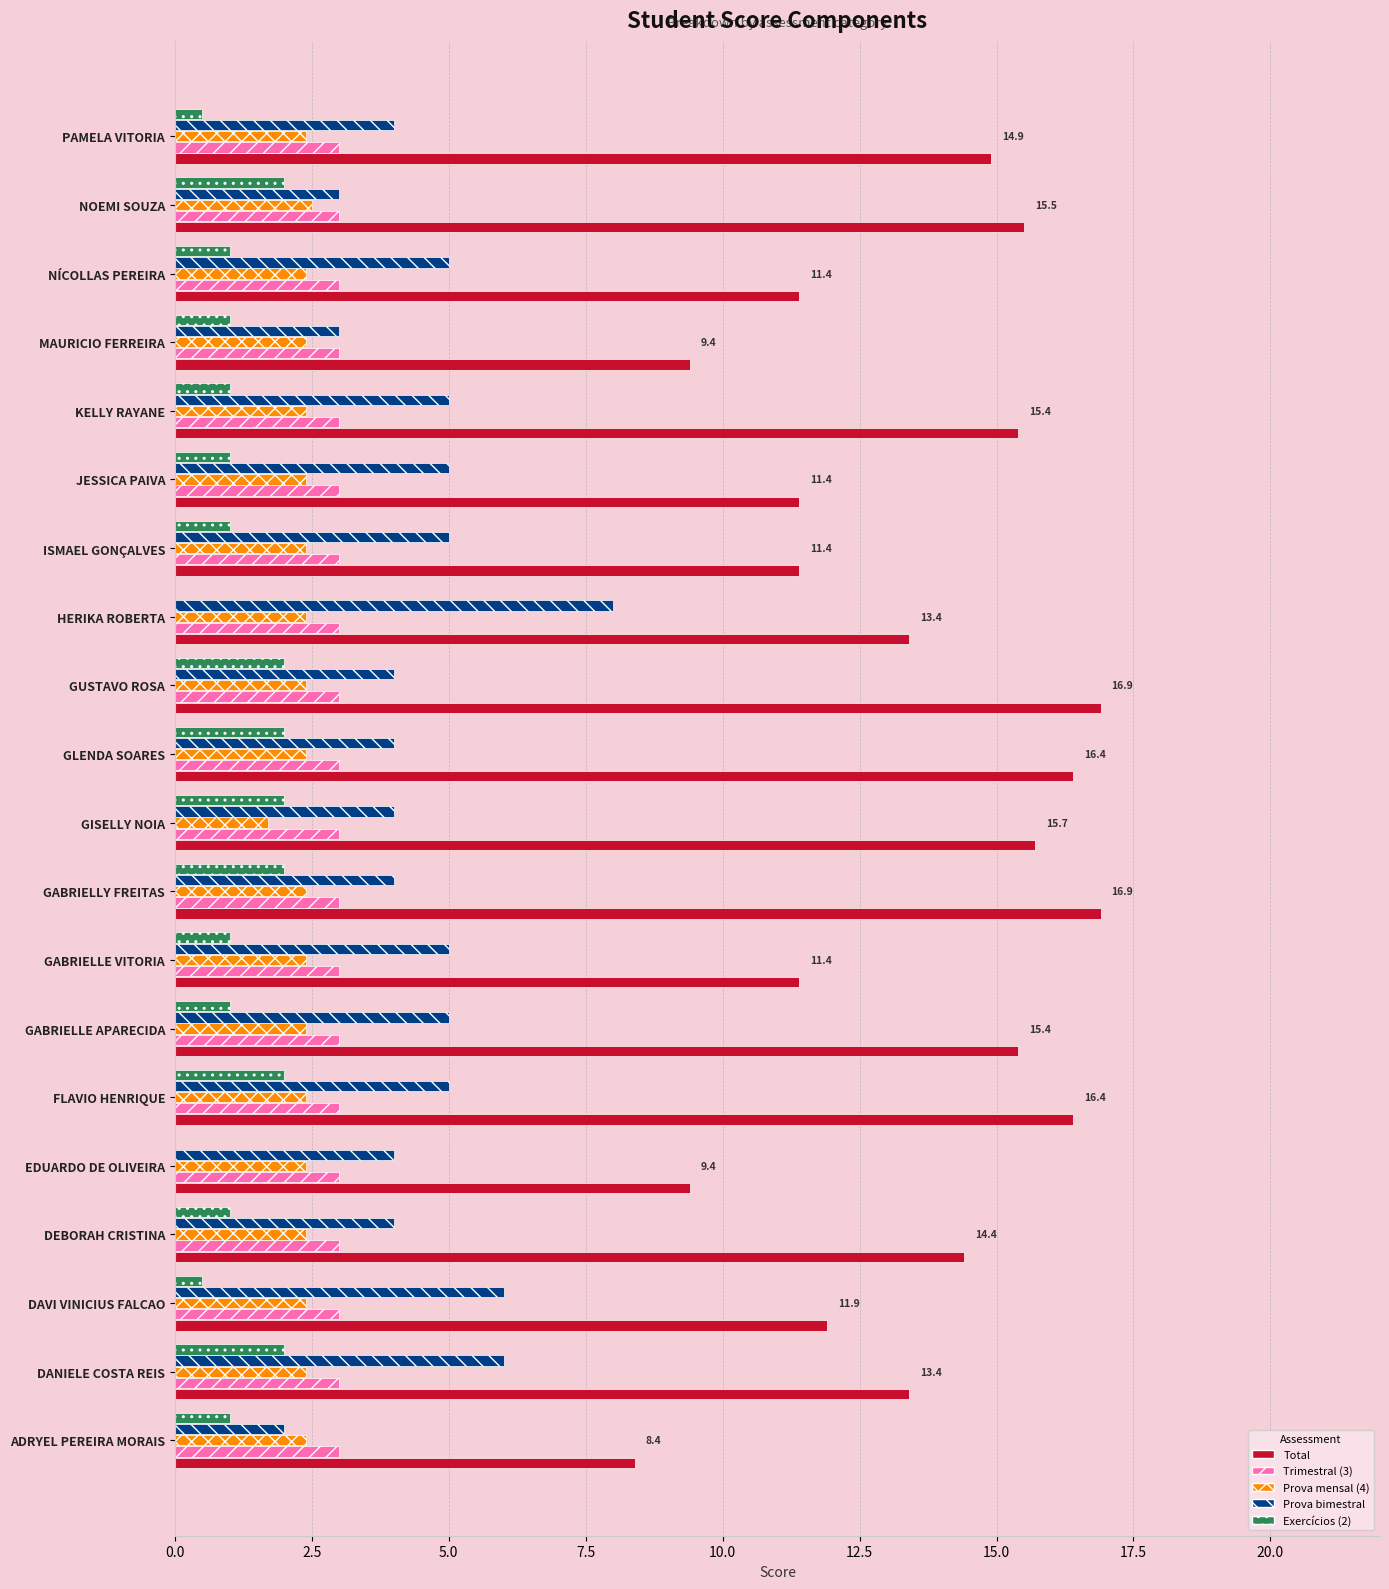

Count the Prova mensal (4) values in the range 2 to 3.

19